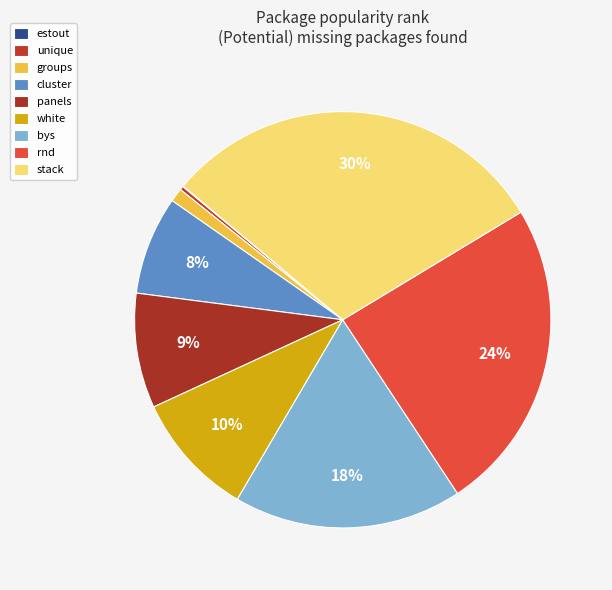

What is the change in value from panels to stack?

+1569